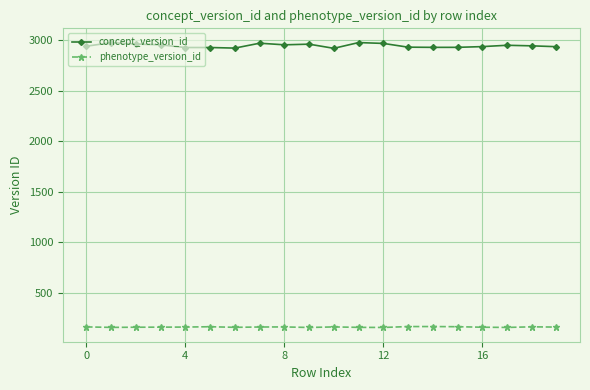

True or false: phenotype_version_id has more than 0 points higher than both neighbors.

True